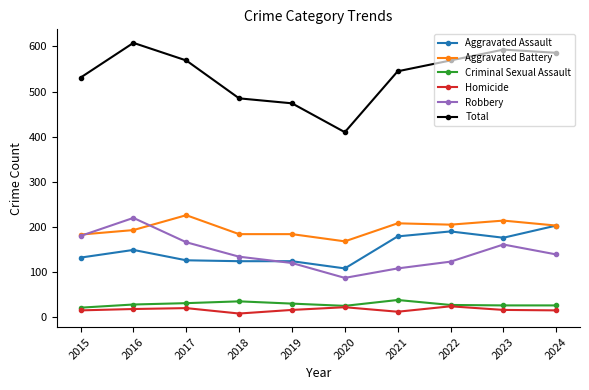

True or false: Robbery and Total cross at least once.

False